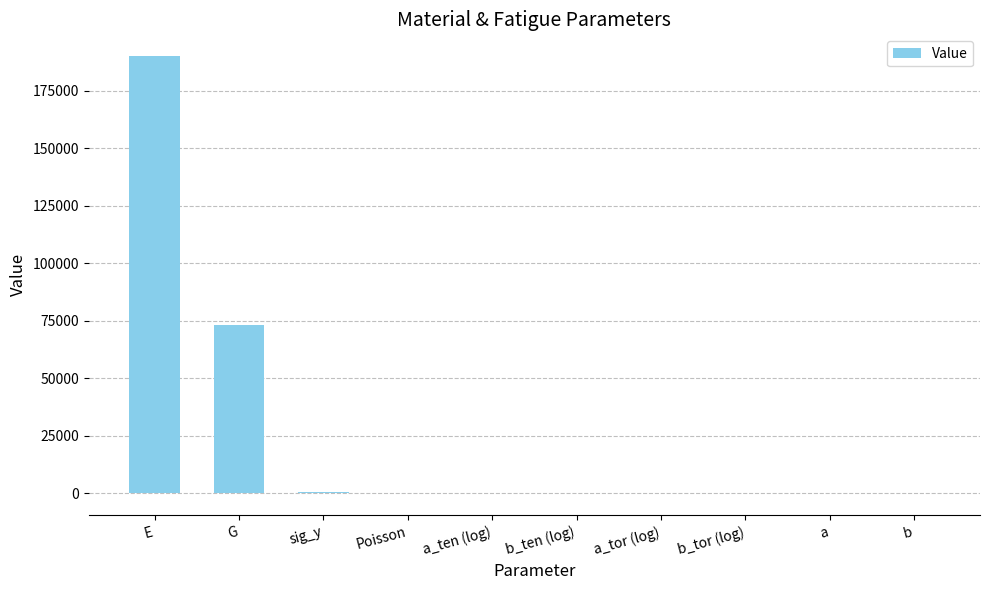

Is it true that the value at G is 19700.4?

False